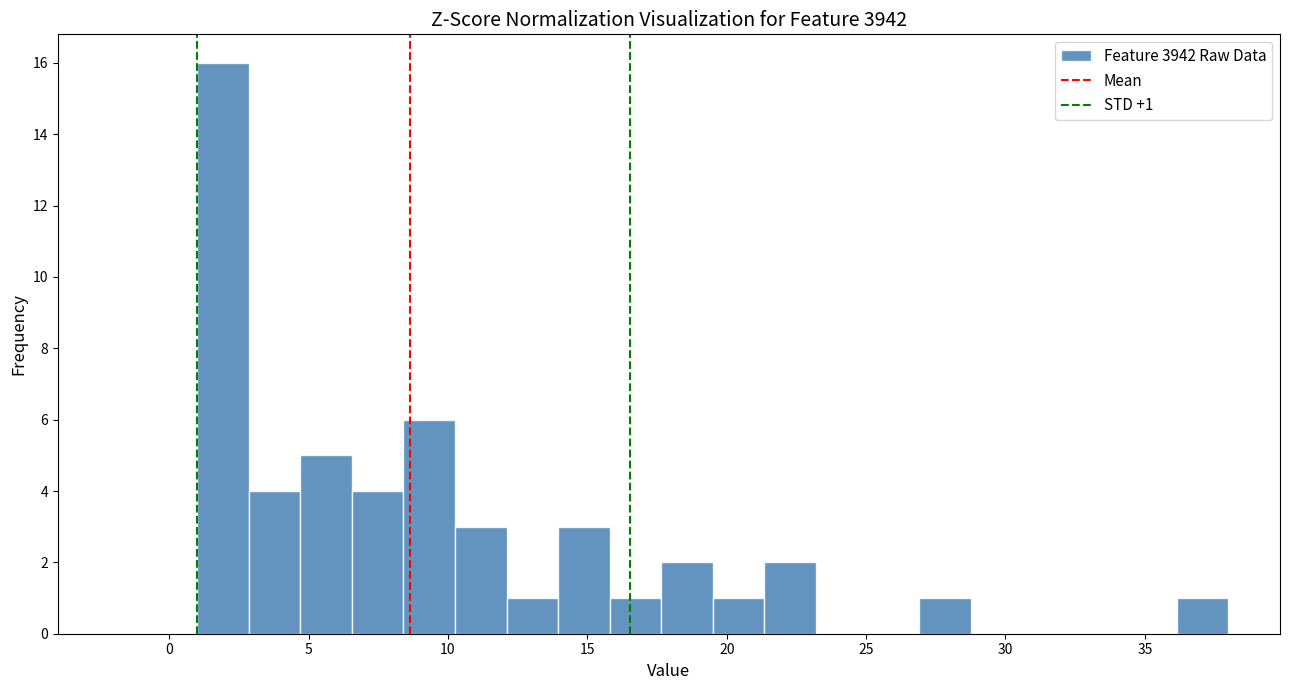

Around what value on the x-axis is the tallest bar? Give the approximate position of its centre, as read against the axis.

2.0